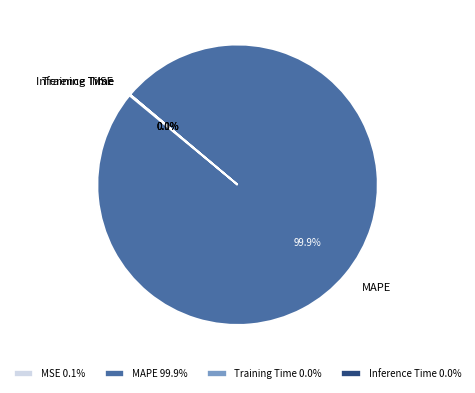

Is there any slice that represents more than half of the pie?

Yes